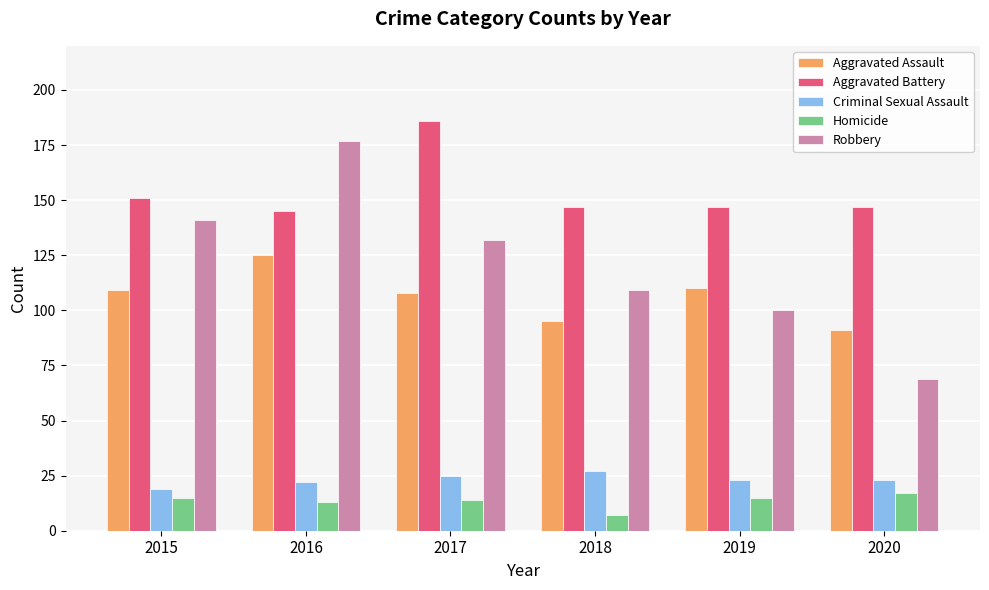

At how many categories does at least one series exceed 37?

6